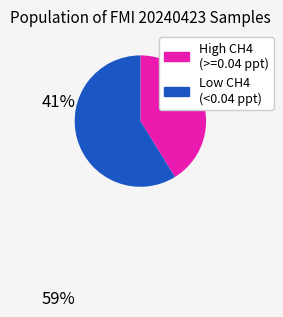

Rank the categories by value from lowest to highest.

High CH4 (>=0.04 ppt), Low CH4 (<0.04 ppt)